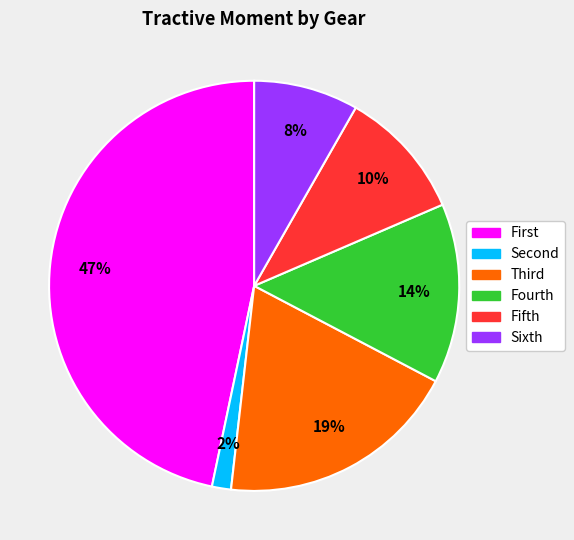

Rank the categories by value from lowest to highest.

Second, Sixth, Fifth, Fourth, Third, First